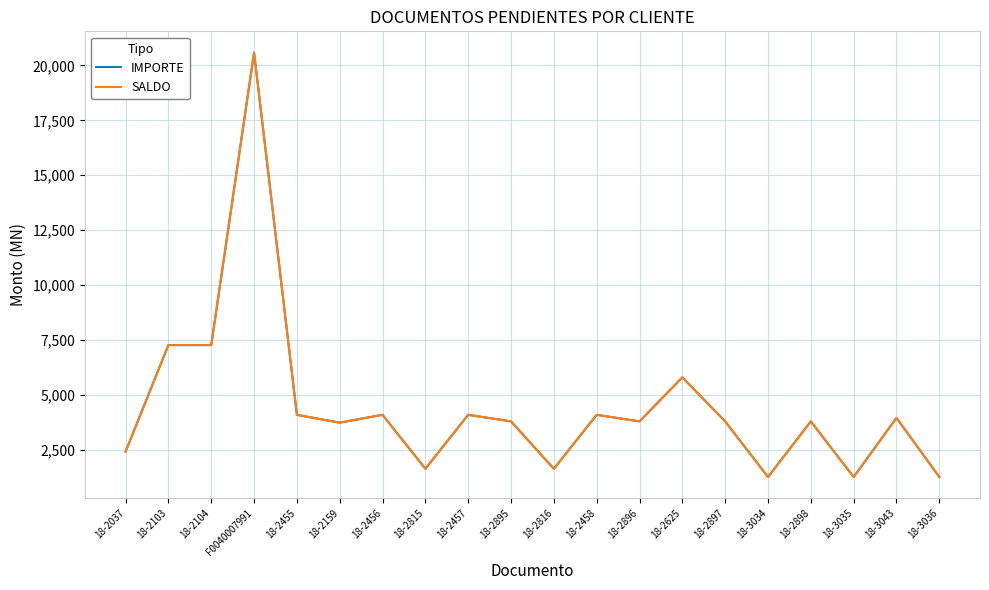

Reading left to right, extract all data points from this chart.

IMPORTE: 2414.8	7266.9	7266.9	20588.7	4089.7	3733.6	4089.7	1632.0	4089.7	3791.8	1632.0	4089.7	3791.8	5796.0	3791.8	1258.7	3791.8	1258.7	3950.9	1258.7
SALDO: 2414.8	7266.9	7266.9	20588.7	4089.7	3733.6	4089.7	1632.0	4089.7	3791.8	1632.0	4089.7	3791.8	5796.0	3791.8	1258.7	3791.8	1258.7	3950.9	1258.7